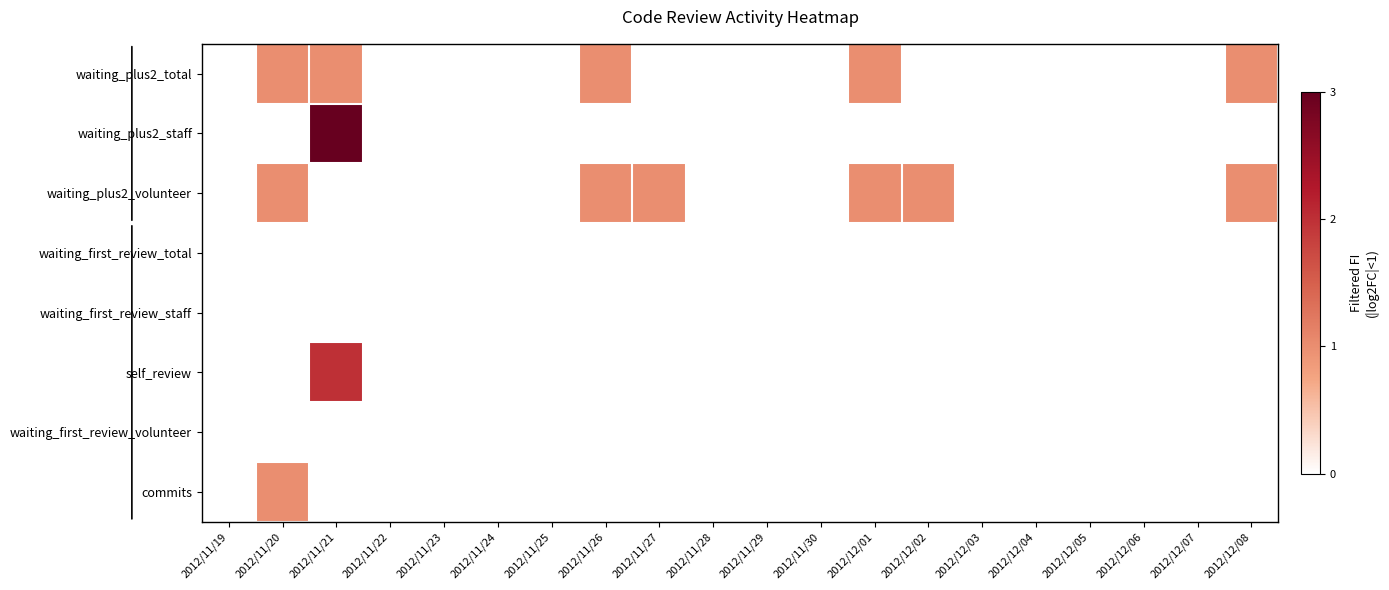

What is the difference between the highest and lowest values at 2012/11/21?

3